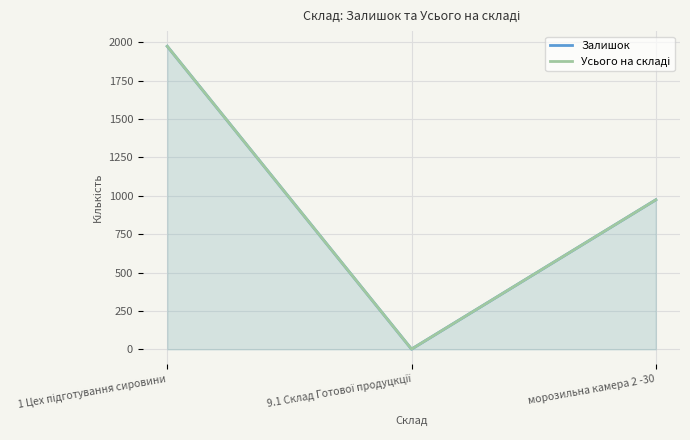

How many values in the Залишок series exceed 973?

2